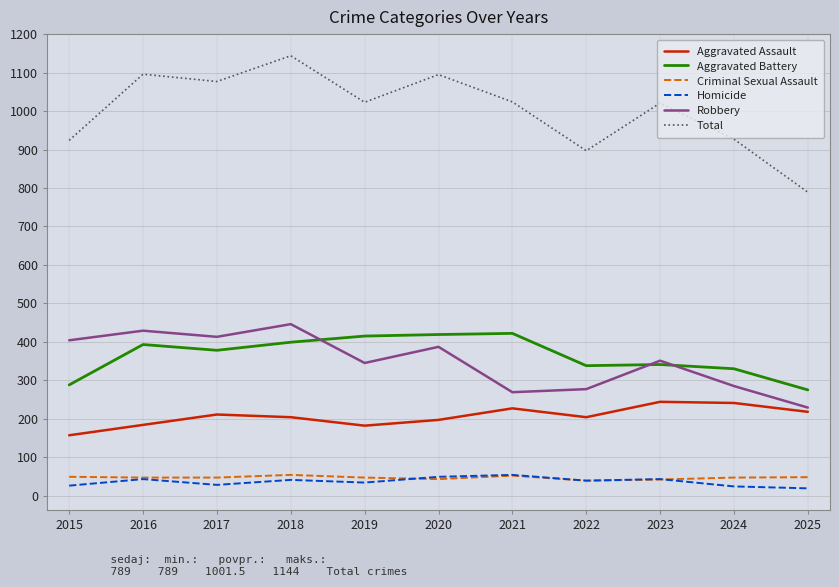

What is the sum of the Homicide values at 2022 and 2017?

67